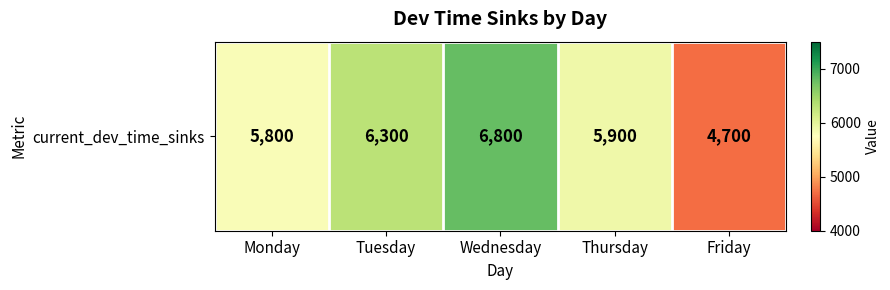

How many data points are above 5900?

2